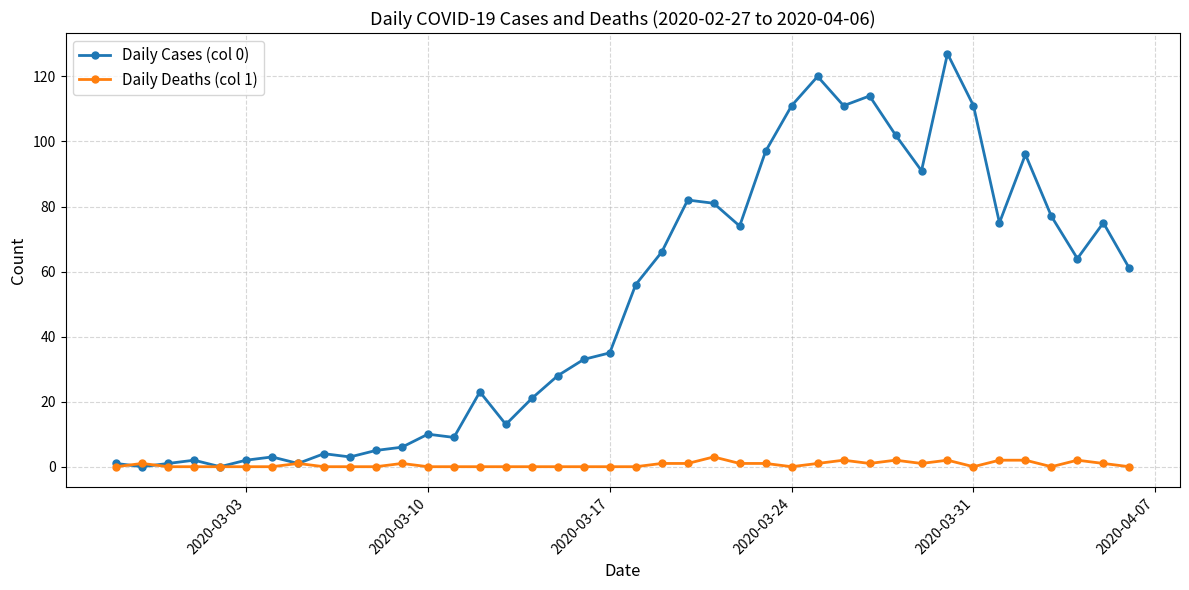

Which series has the largest total across all categories?

Daily Cases (col 0)